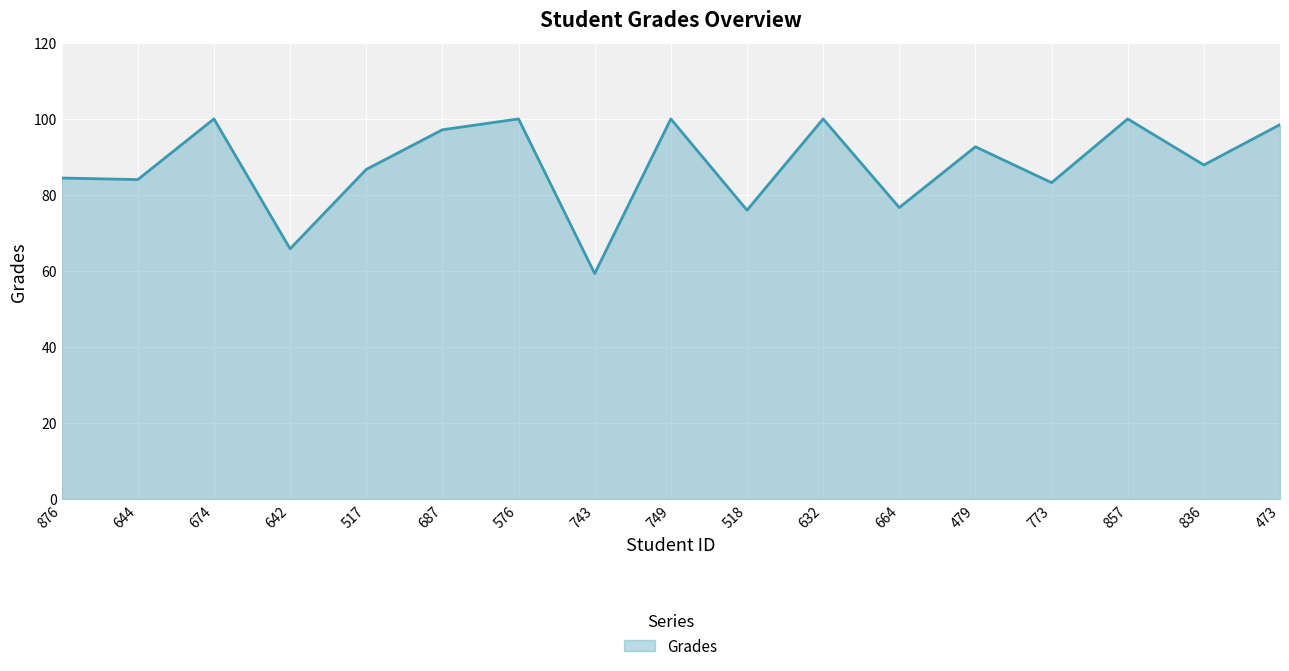

What position from the right is 773?

4